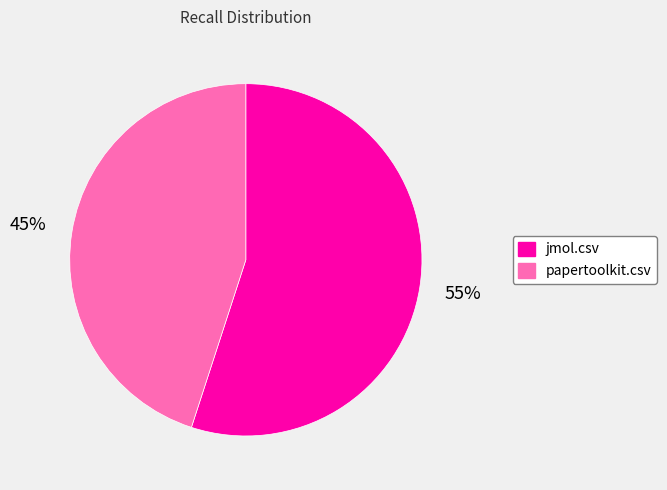

True or false: papertoolkit.csv accounts for 45% of the total.

True